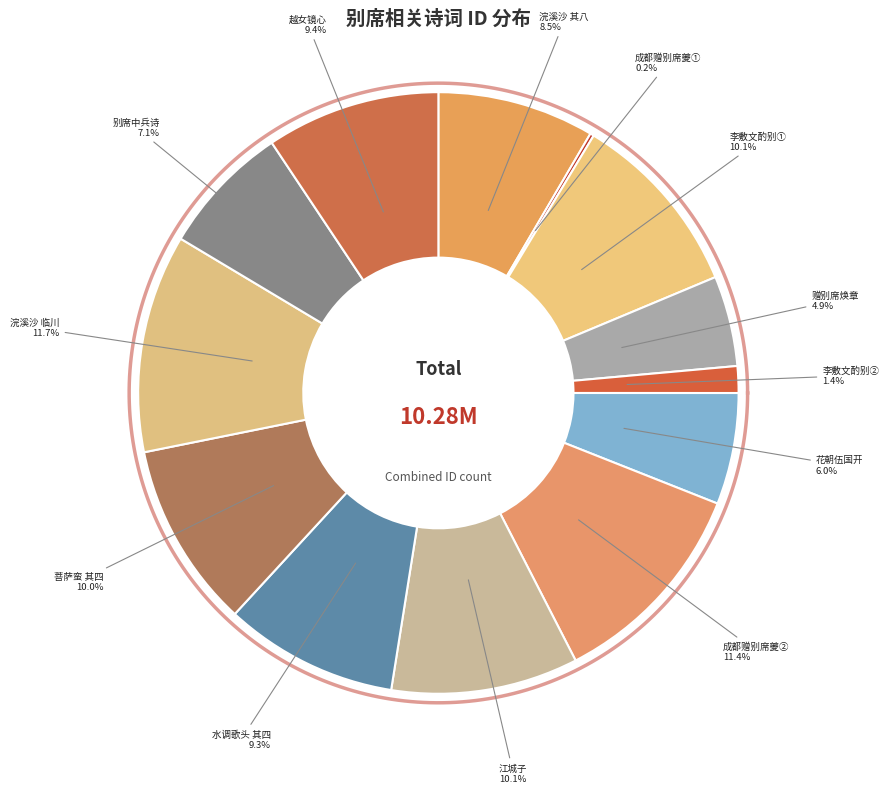

Does 菩萨蛮 其四 郑舜举别席侑觞 account for over 50% of the chart?

No